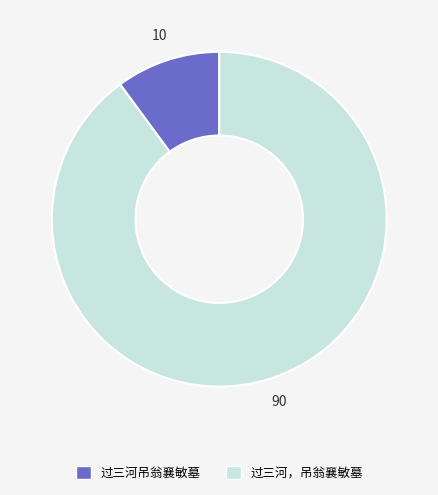

True or false: 过三河吊翁襄敏墓 accounts for 17% of the total.

False